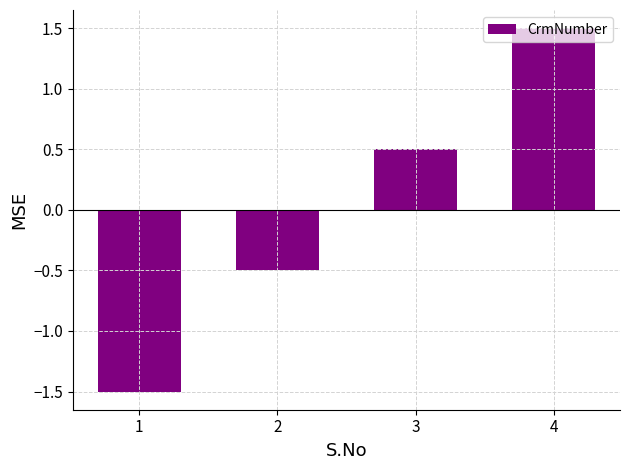

What is the change in value from 1 to 3?

+2.0